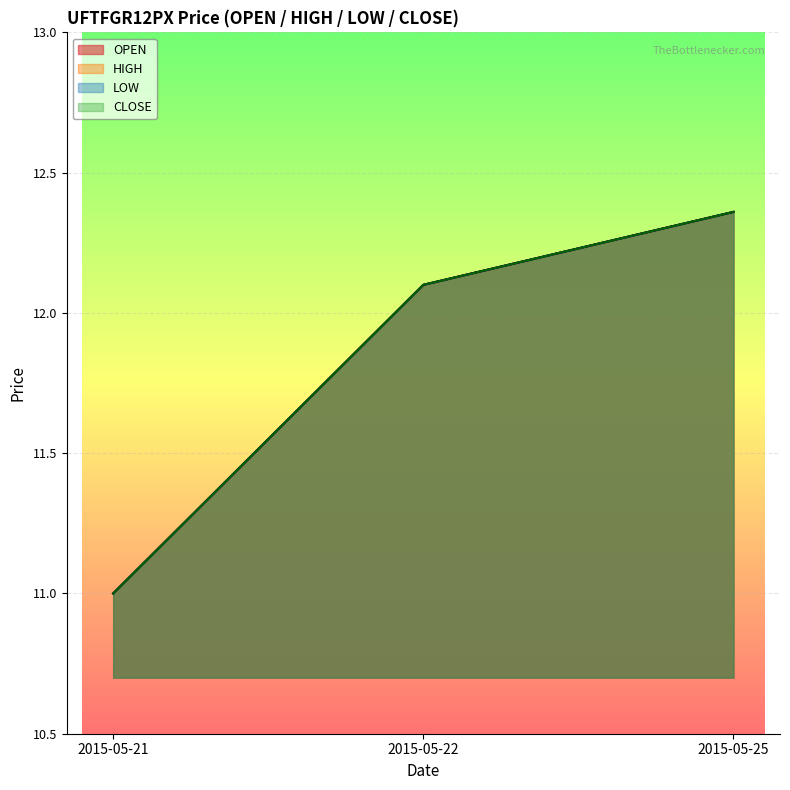

What is the average value of the HIGH series?

11.8